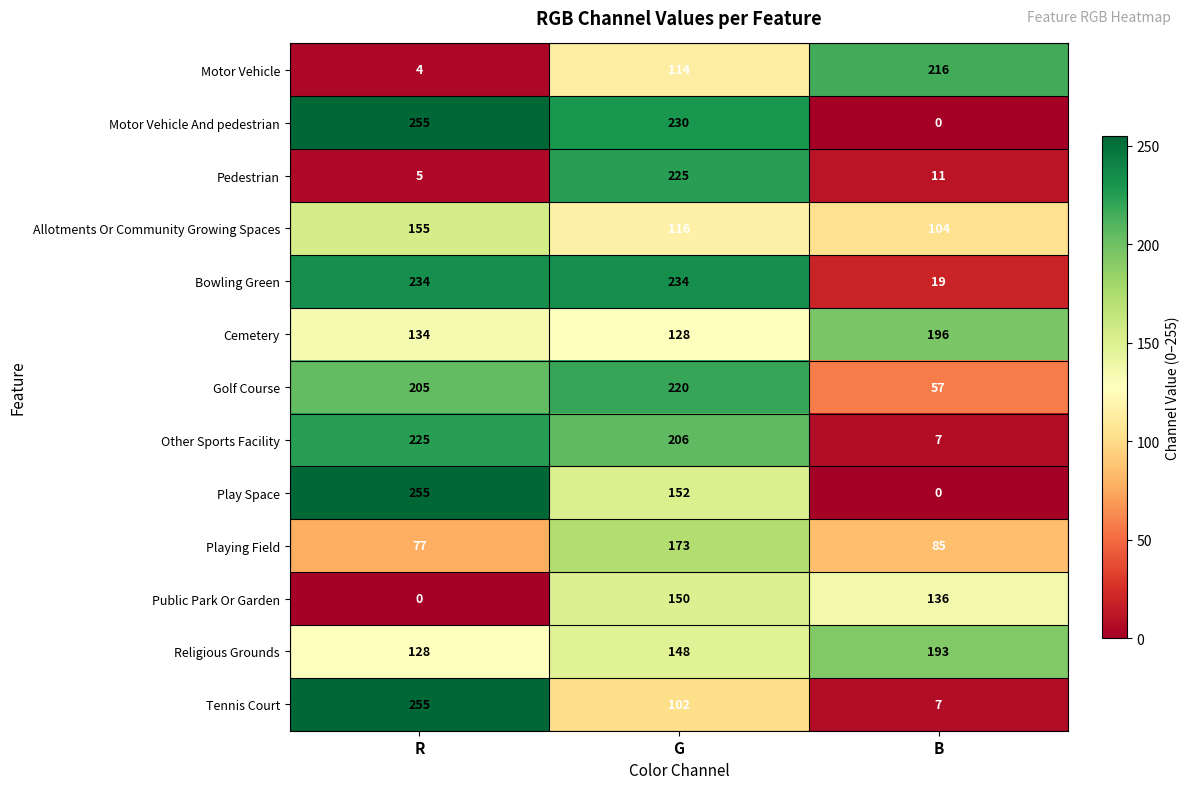

How many data points does each series have?

3